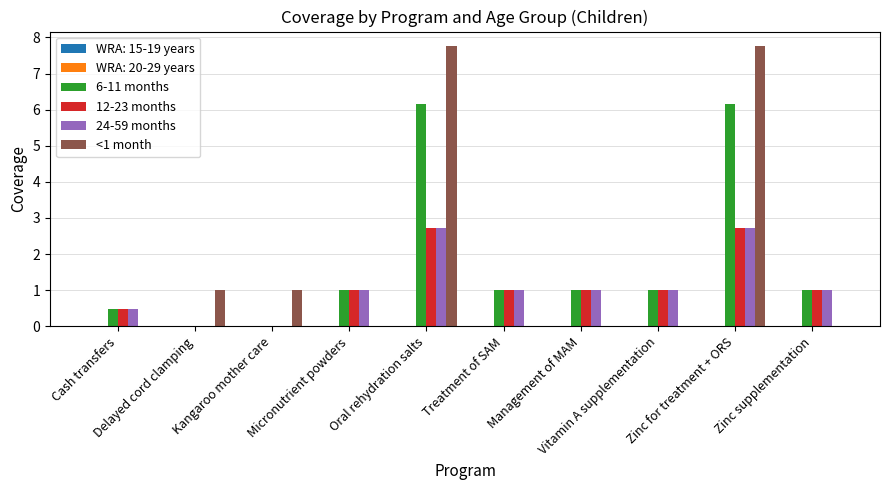

What is the sum of all 12-23 months values?

10.9